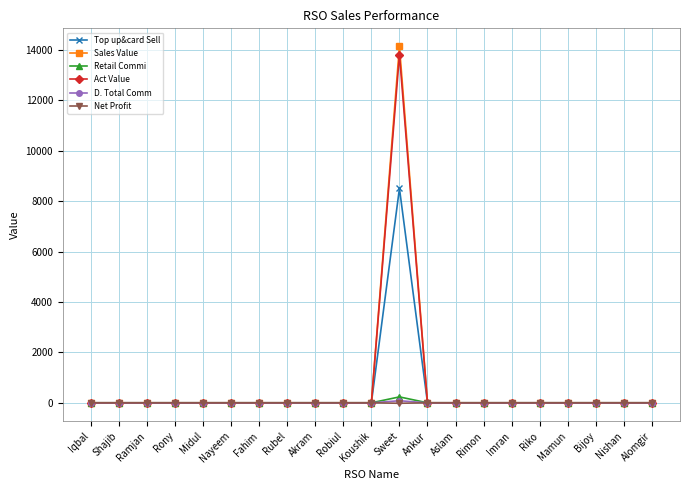

What is the maximum value for Act Value?

13813.1